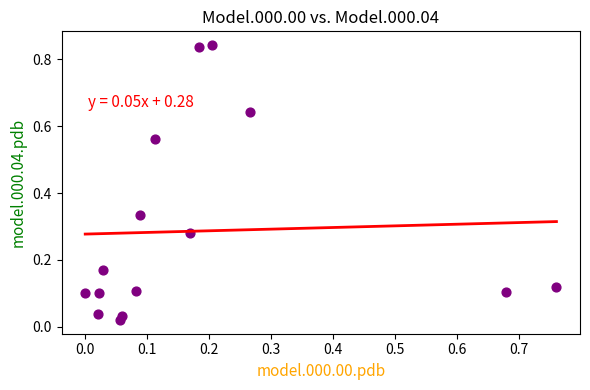

How many data points are displayed?

15